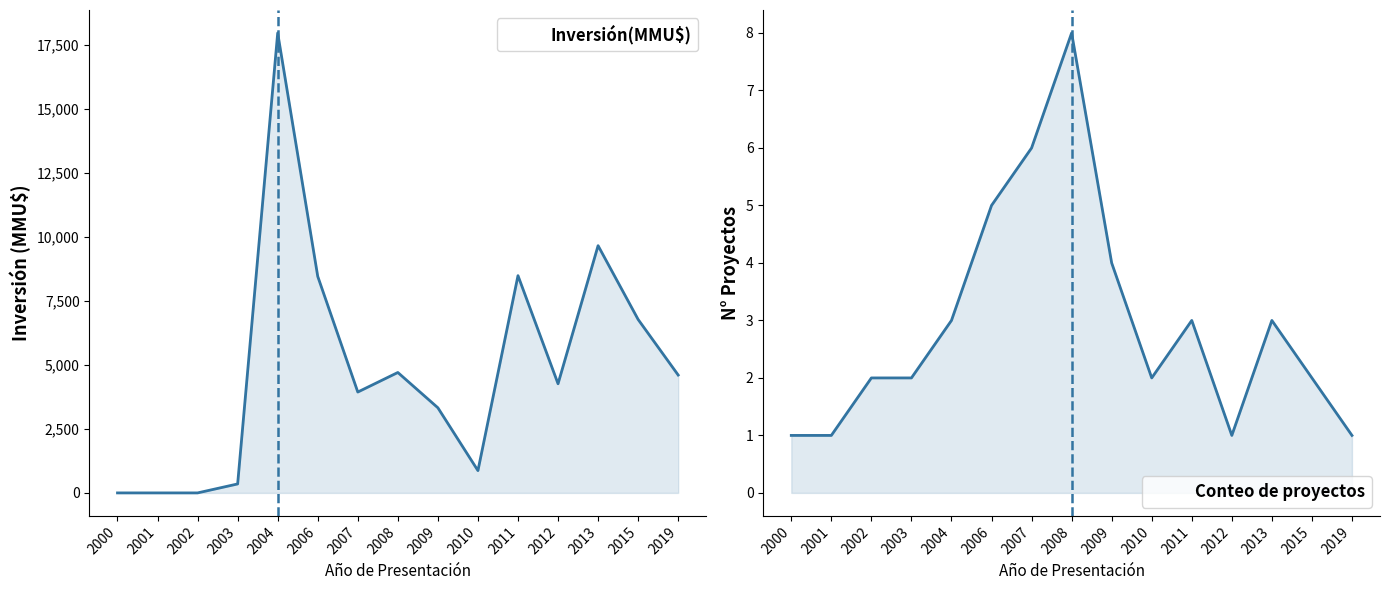

Is it true that Inversión(MMU$) equals 0 at 2002?

True